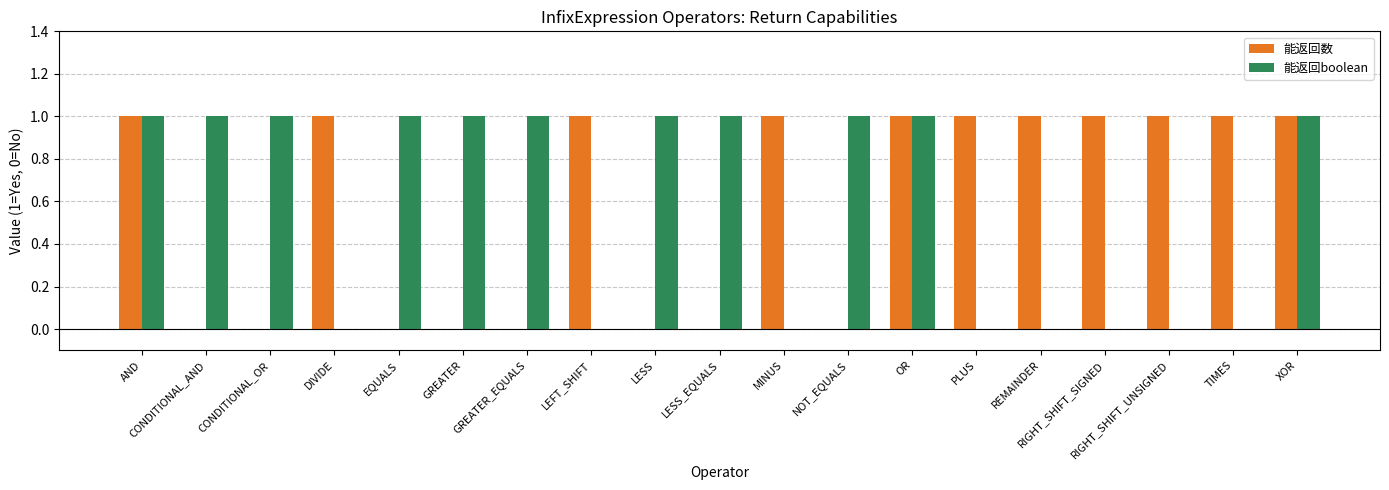

Which series changed the most between OR and REMAINDER?

能返回boolean